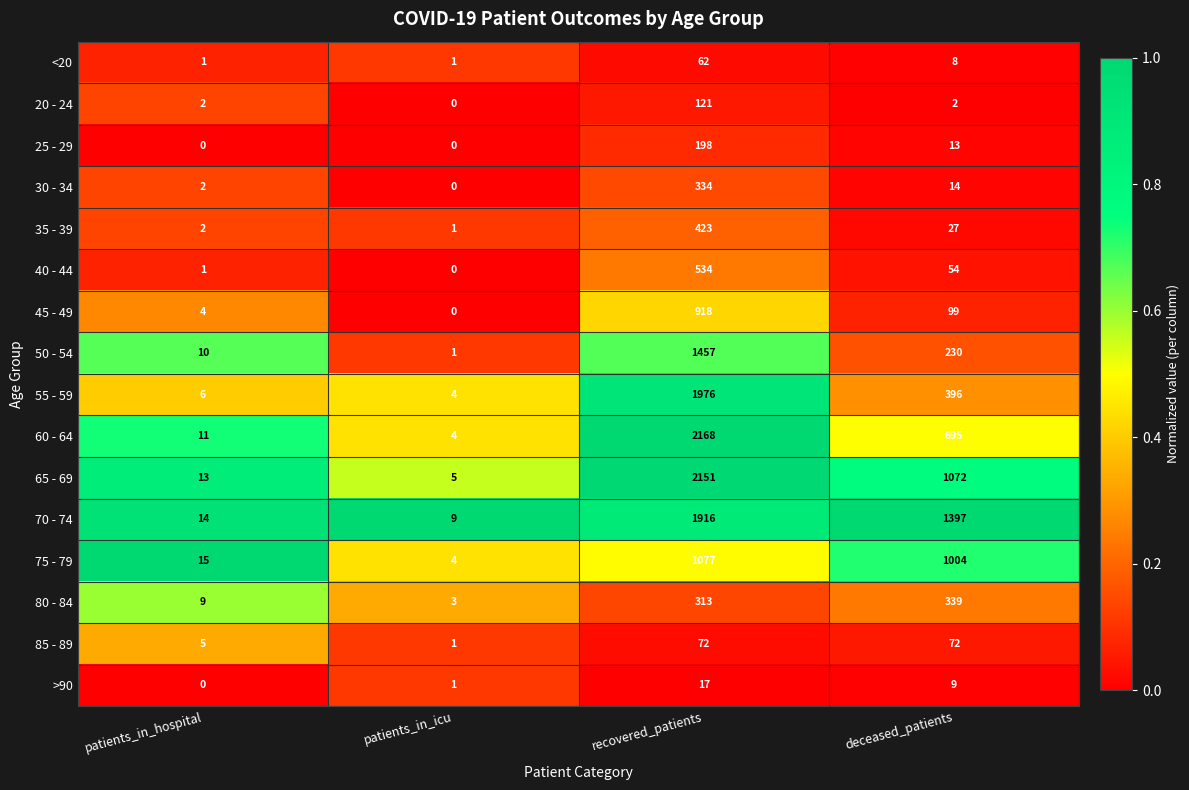

Where is 55 - 59 nearest to the value 990?

deceased_patients